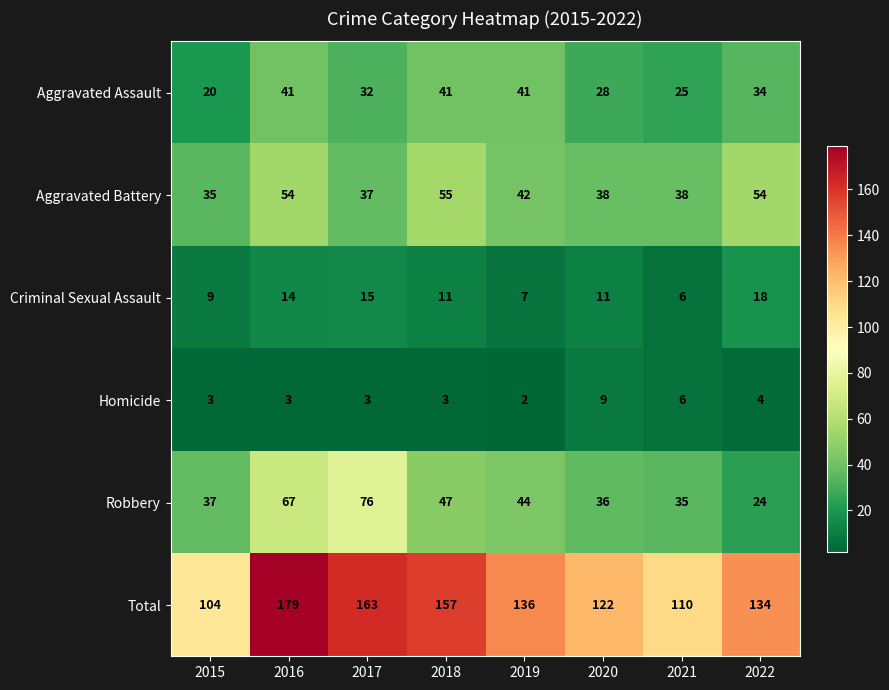

Rank the series by their maximum value, from highest to lowest.

Total, Robbery, Aggravated Battery, Aggravated Assault, Criminal Sexual Assault, Homicide